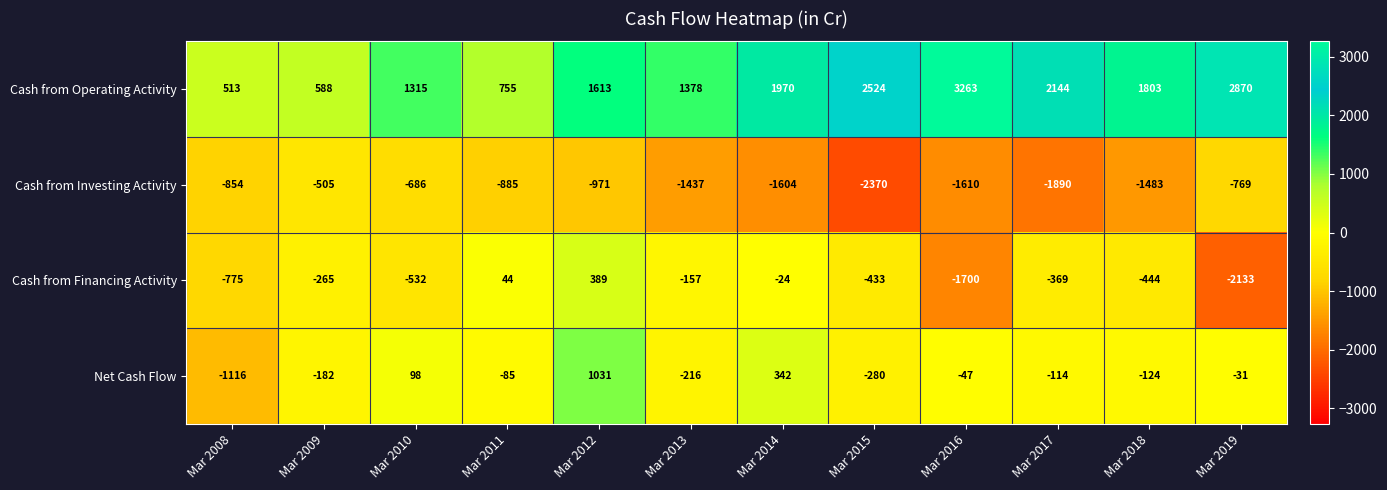

How many data points does each series have?

12